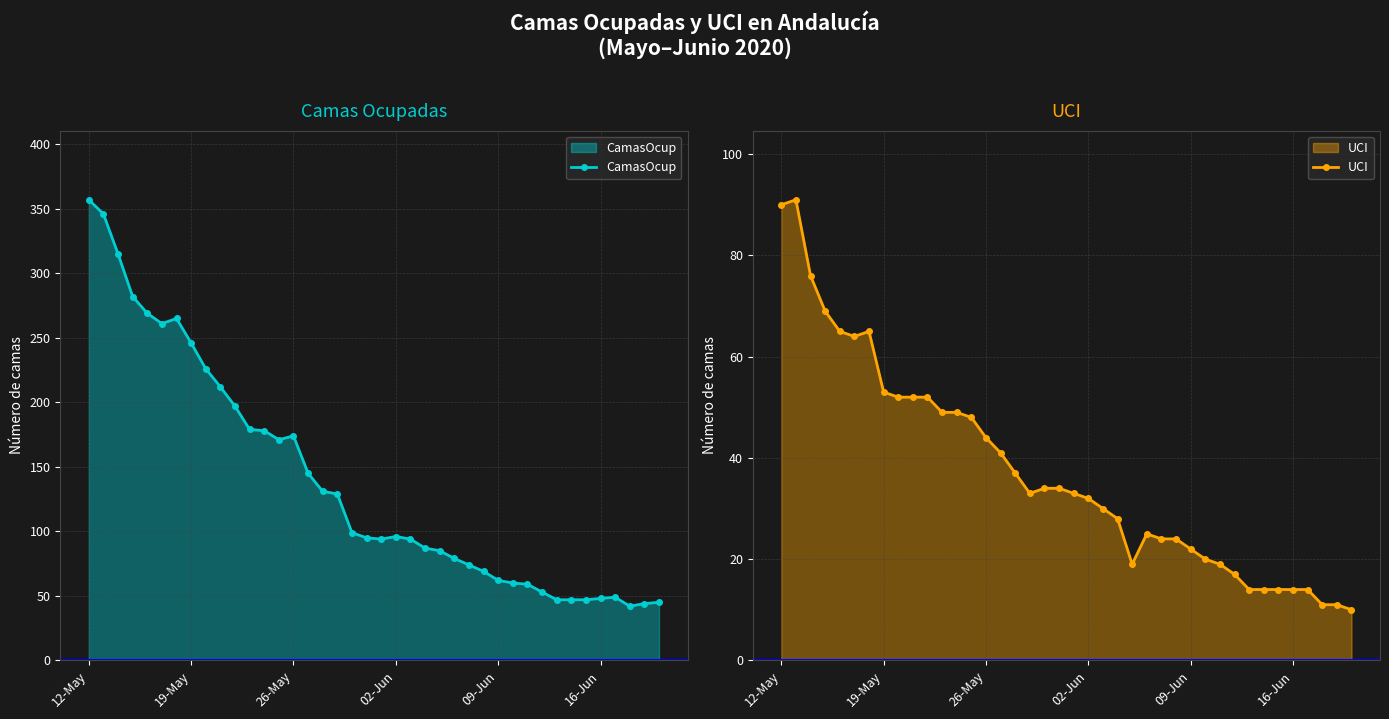

Which category has the highest value in the CamasOcup series?

12-May